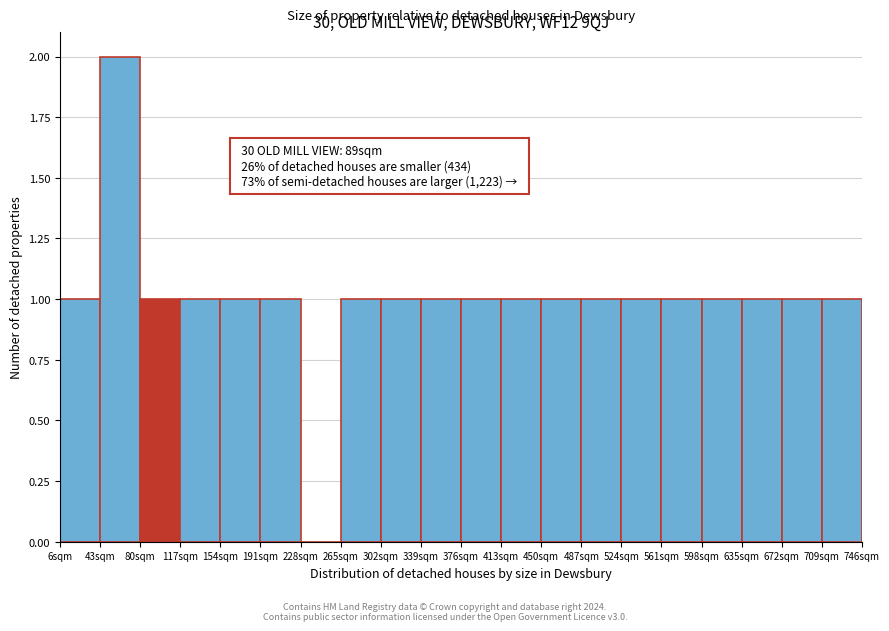

Over which range of the x-axis is the bar tallest?

43 to 80